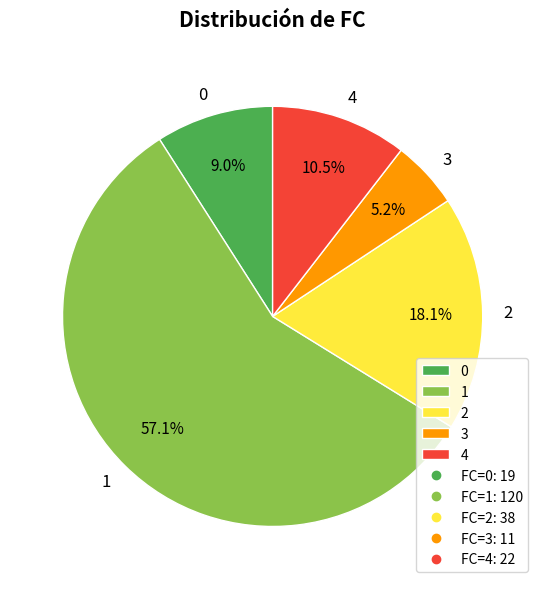

Combined, what portion of the pie is 3 and 4?

15.7%